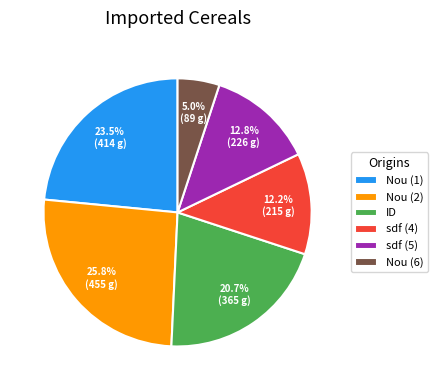

The sdf (5) slice represents 13% of the pie. True or false?

True